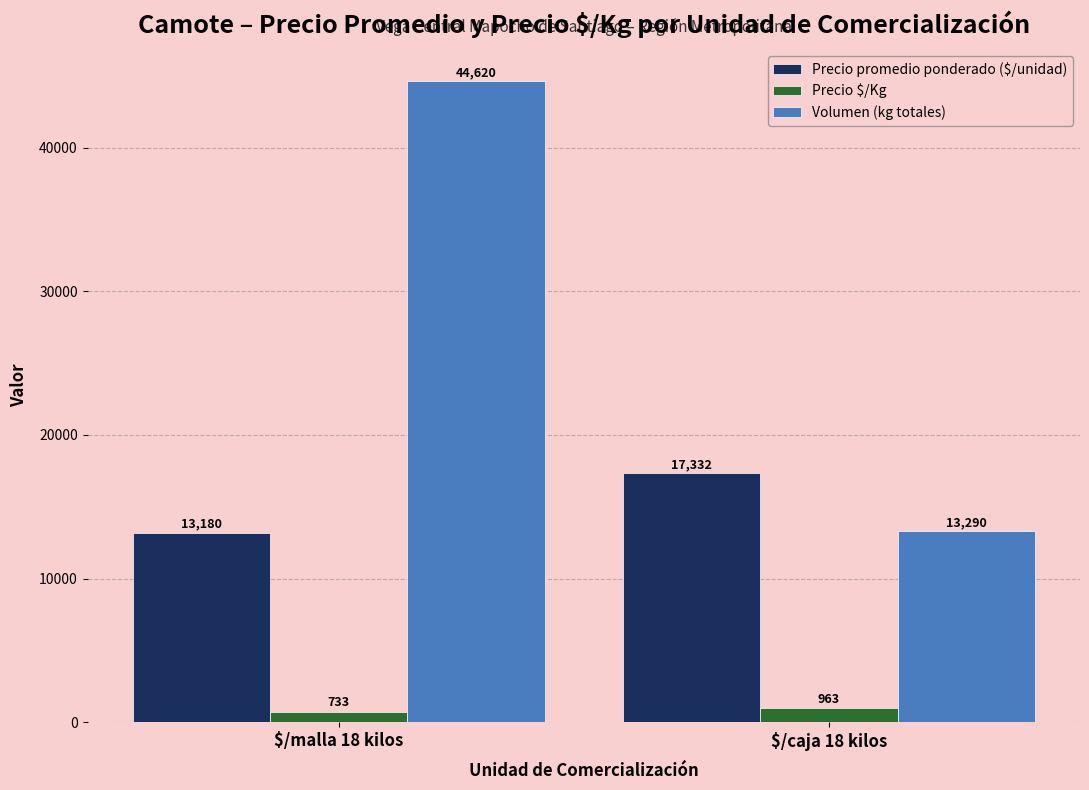

Is it true that Precio promedio ponderado ($/unidad) equals 17332 at $/caja 18 kilos?

True